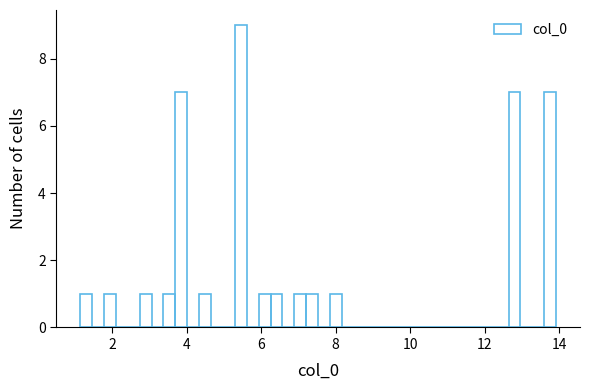

Around what value on the x-axis is the tallest bar? Give the approximate position of its centre, as read against the axis.

5.4